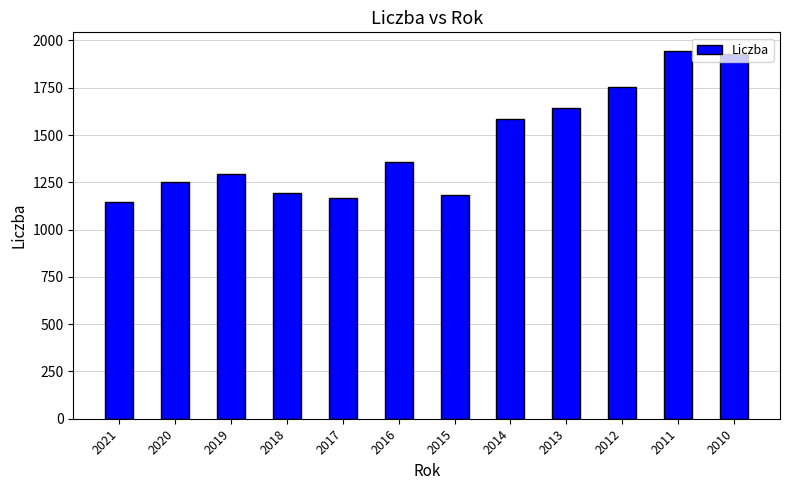

Count the number of values greater than 1355.

6